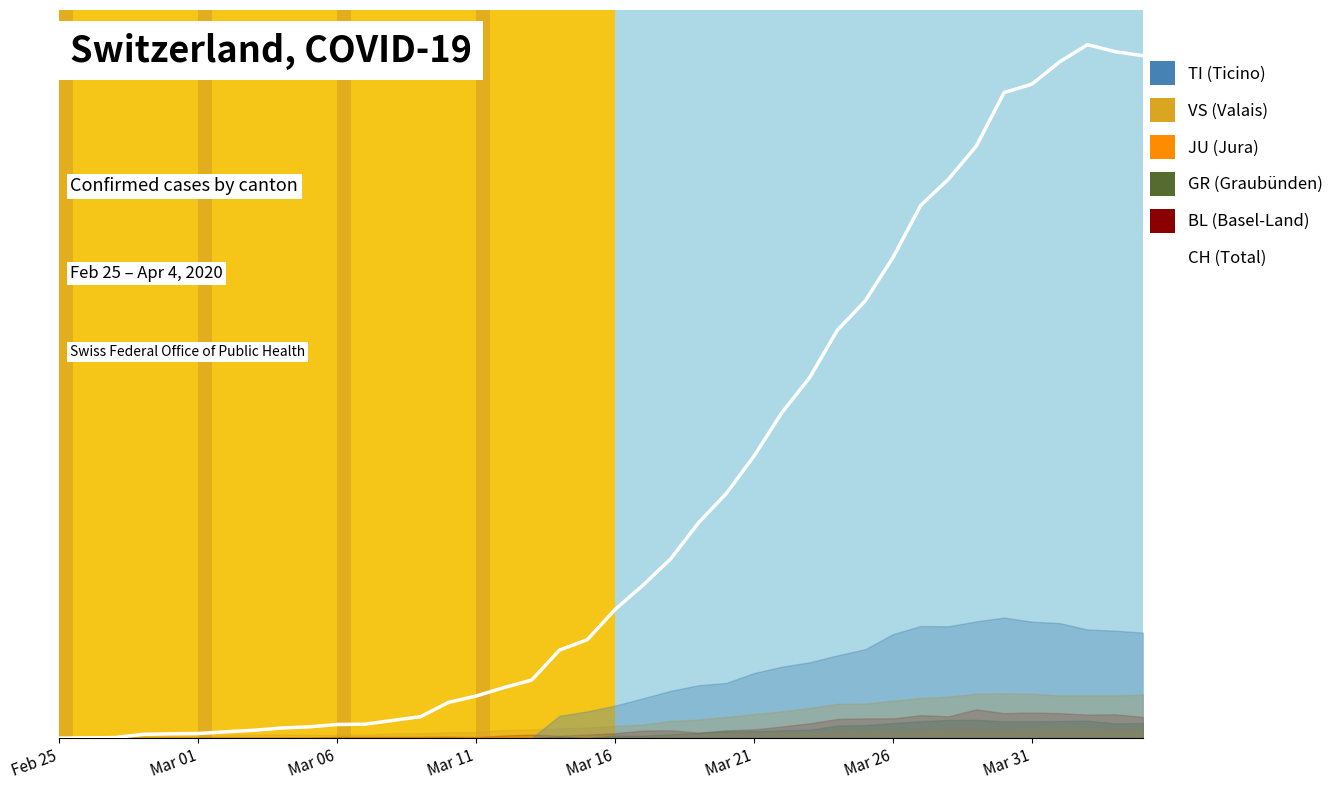

What is the sum of all values?

32444